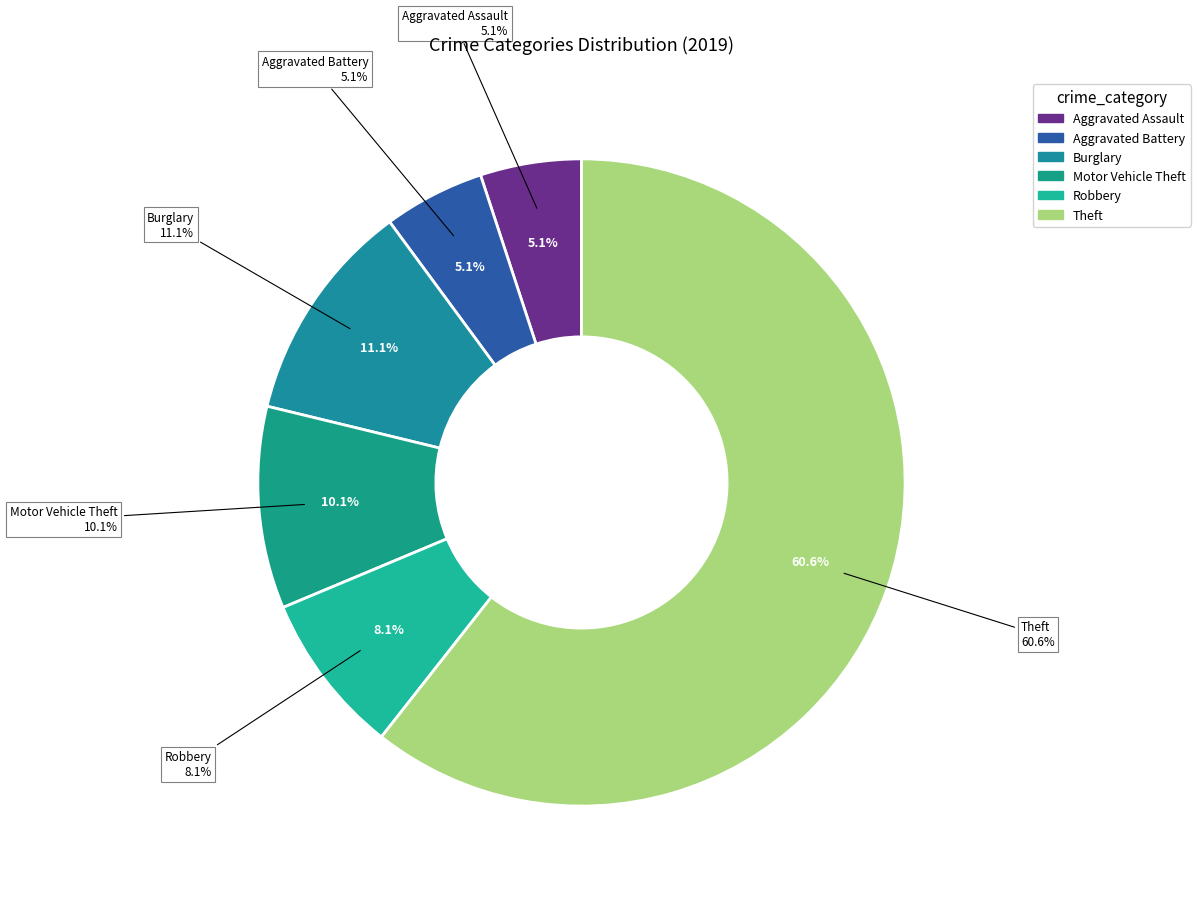

Do Aggravated Assault and Robbery together represent more than half of the pie?

No